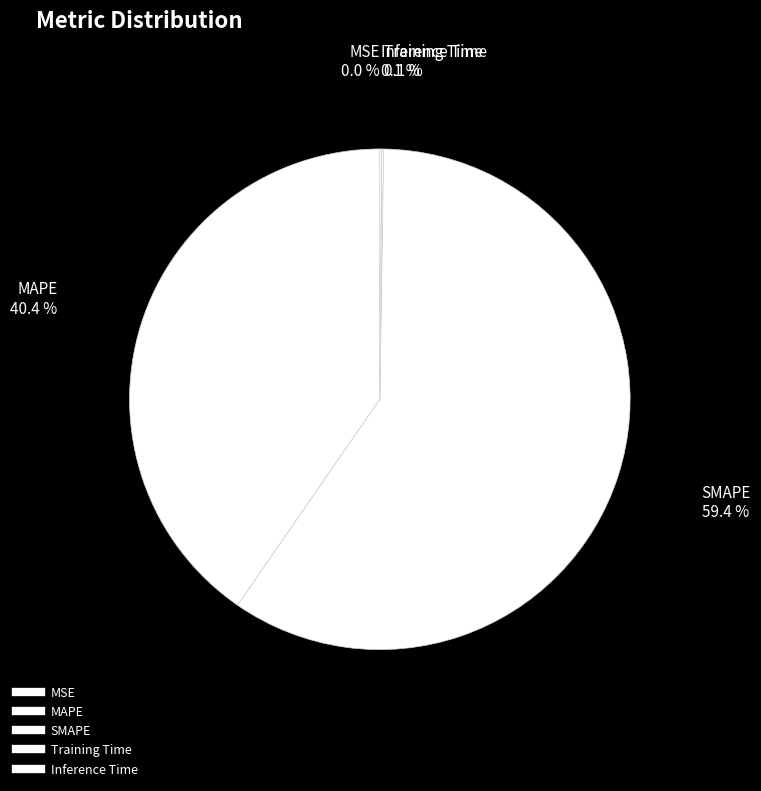

Which slice represents more than half of the pie?

SMAPE